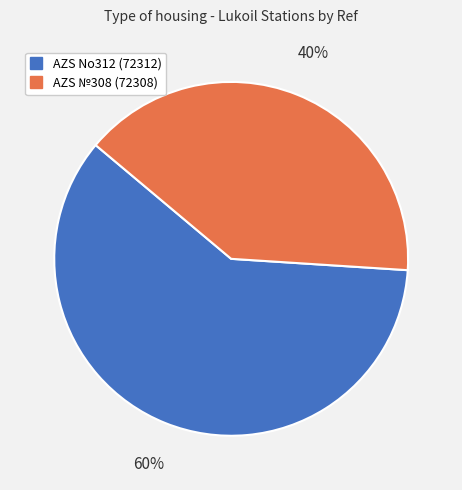

Is it true that AZS No312 (72312) is 60% of the pie?

True